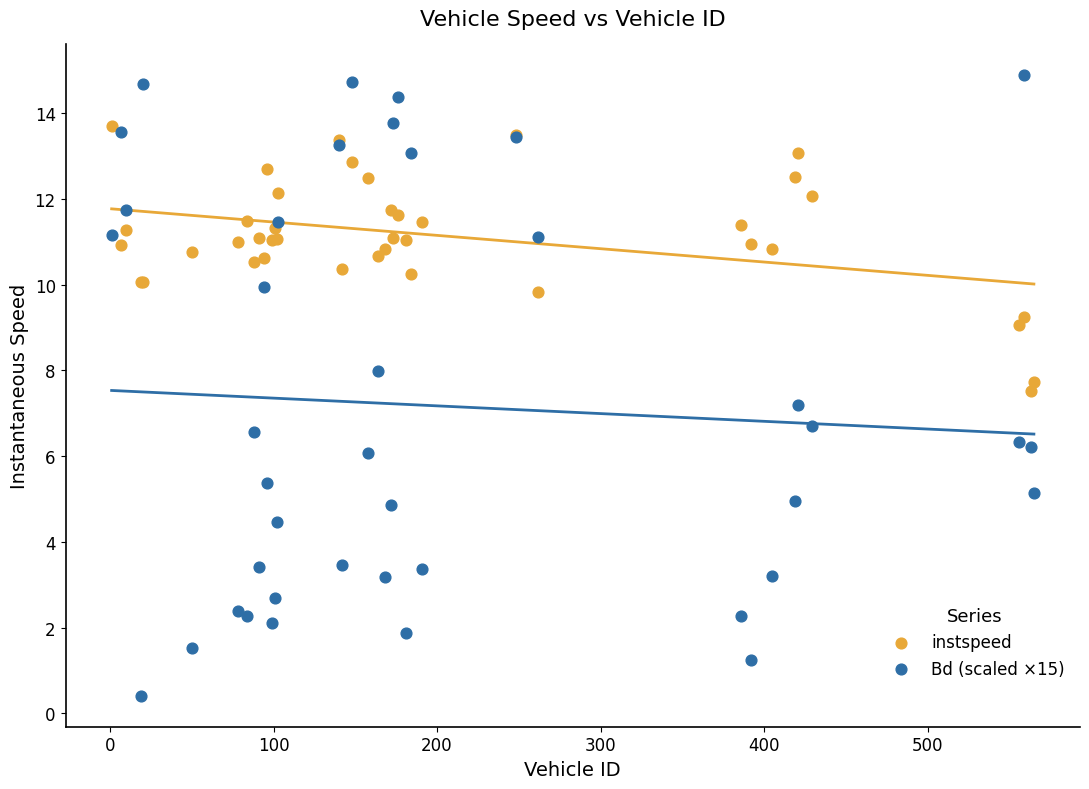

Which series has the widest spread of Y values?

Bd (scaled ×15)